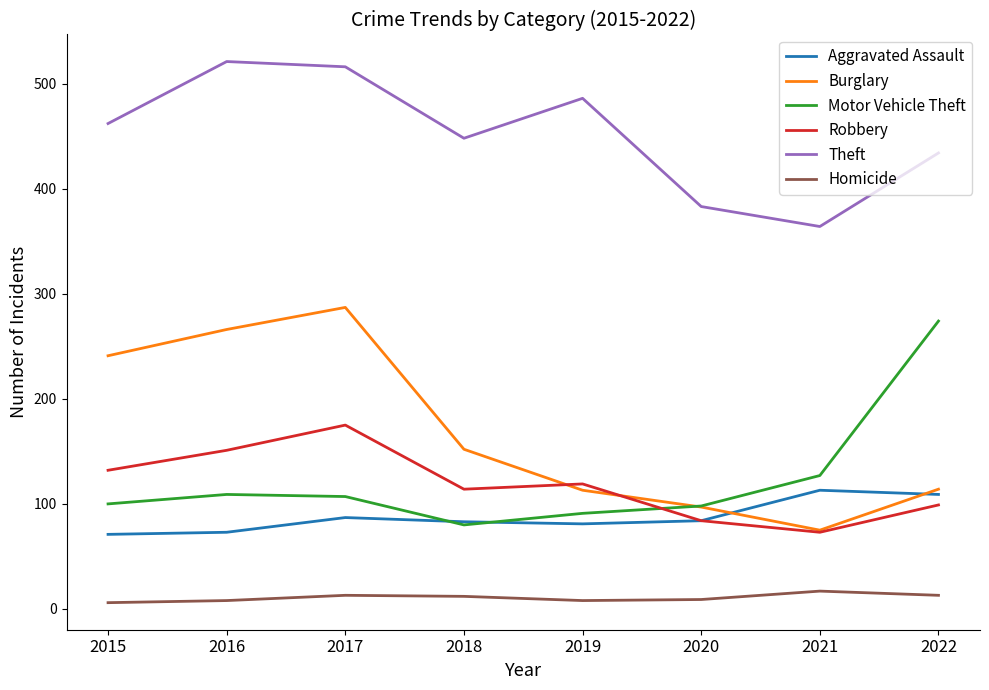

Is it true that Aggravated Assault equals 52 at 2021?

False